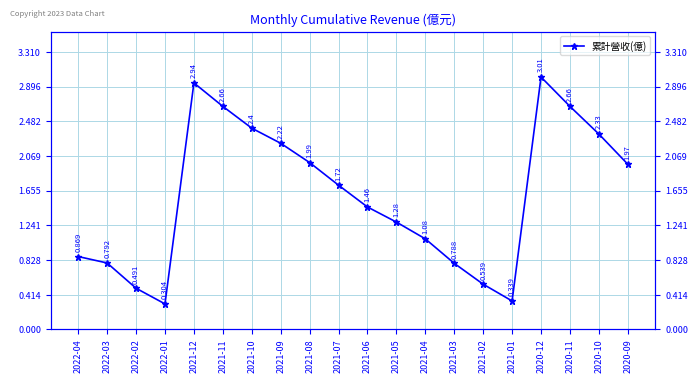

How many lines are shown in the chart?

1